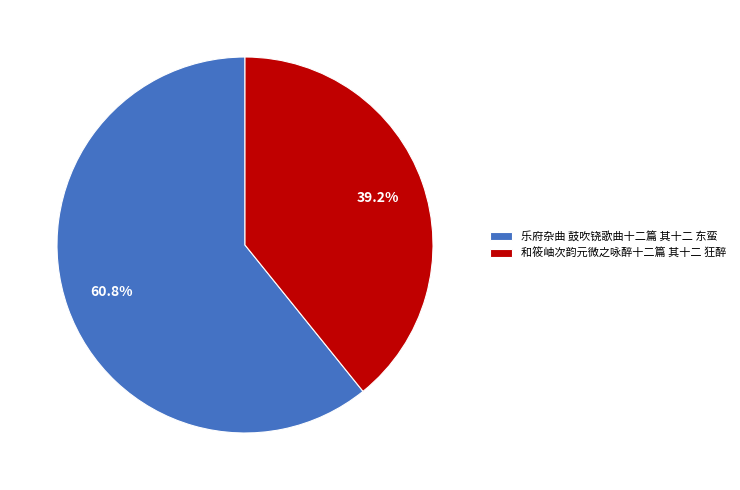

Combined, do 乐府杂曲 鼓吹铙歌曲十二篇 其十二 东蛮 and 和筱岫次韵元微之咏醉十二篇 其十二 狂醉 account for over 50%?

Yes